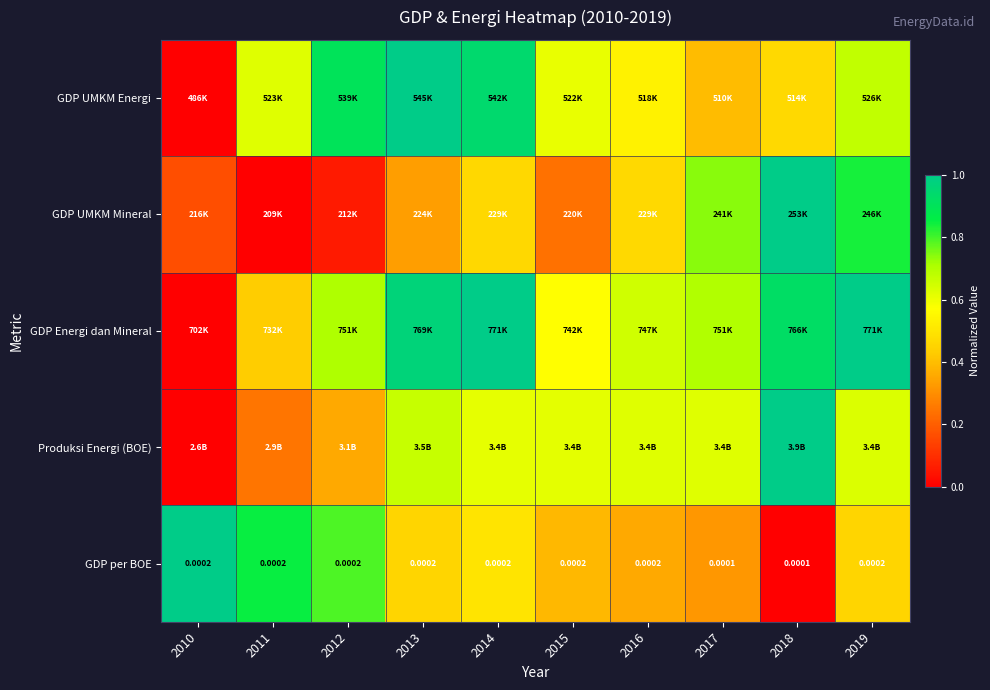

Between 2016 and 2015, which is larger?

2015